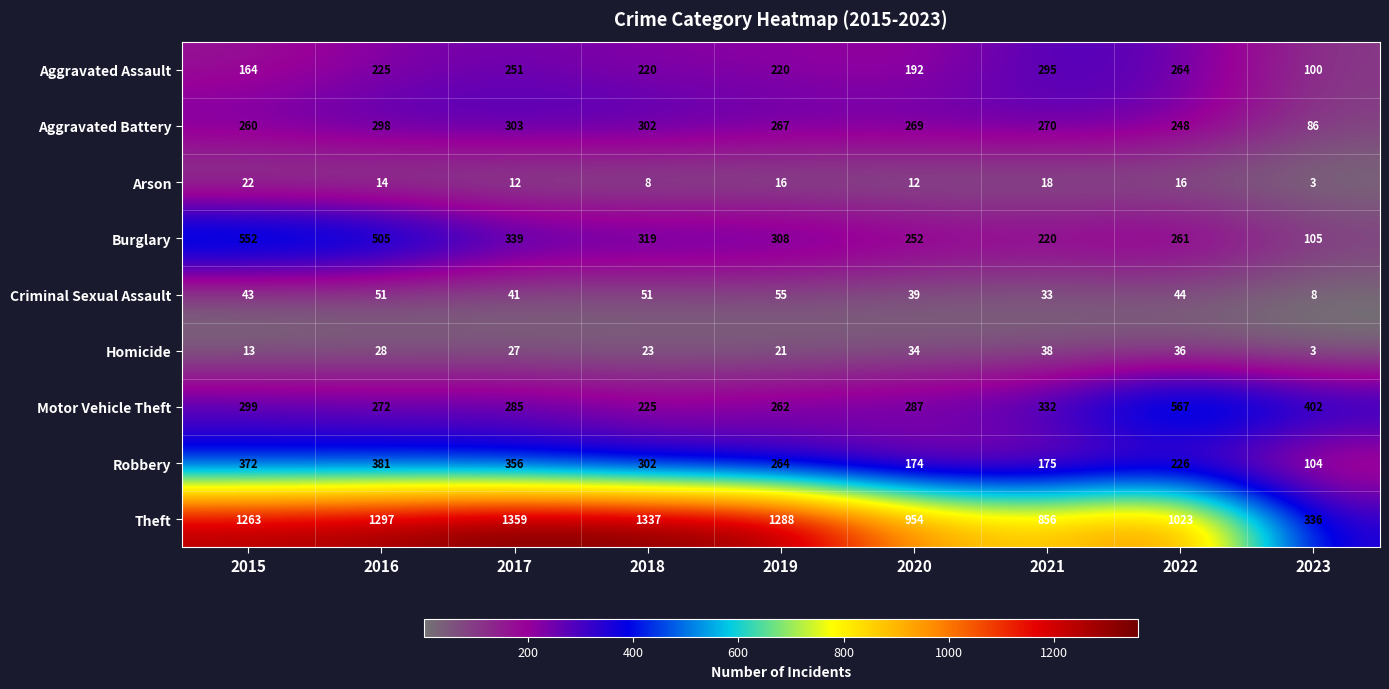

At which label does Robbery first exceed 264?

2015